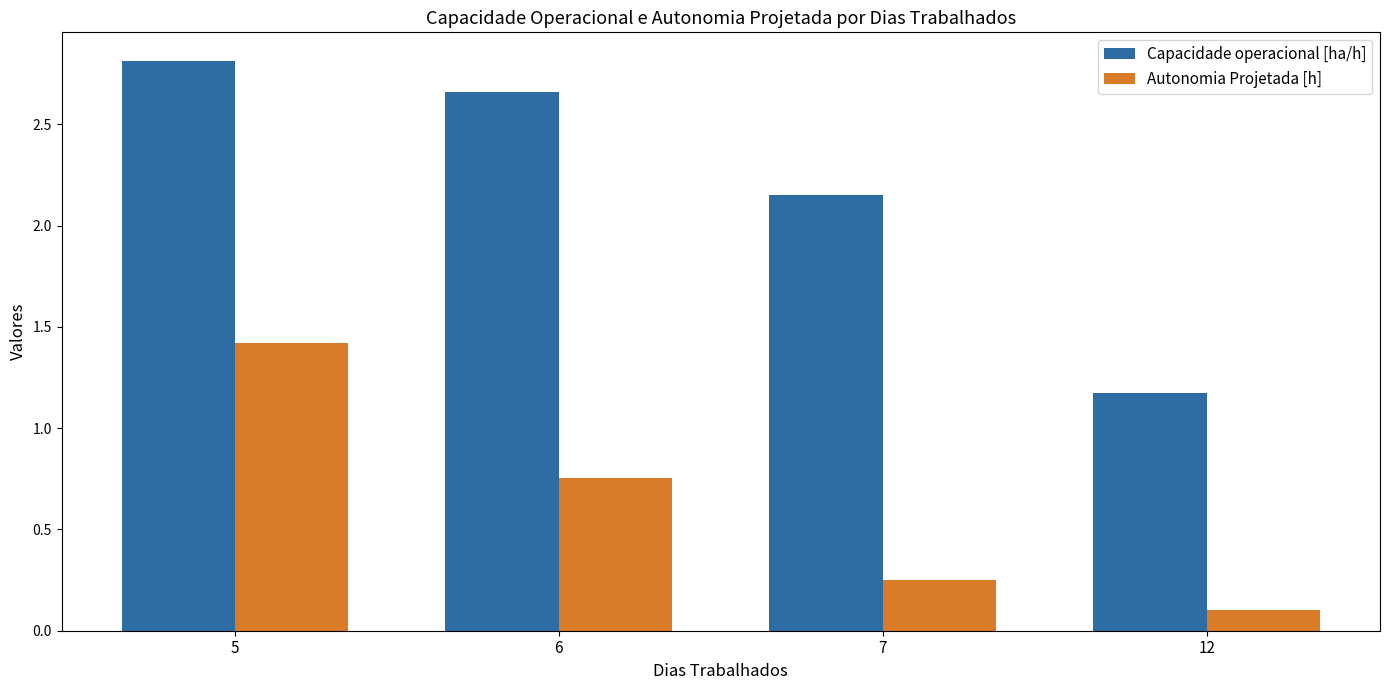

What is the value of the Autonomia Projetada [h] bar at the 4th from the left?

0.1